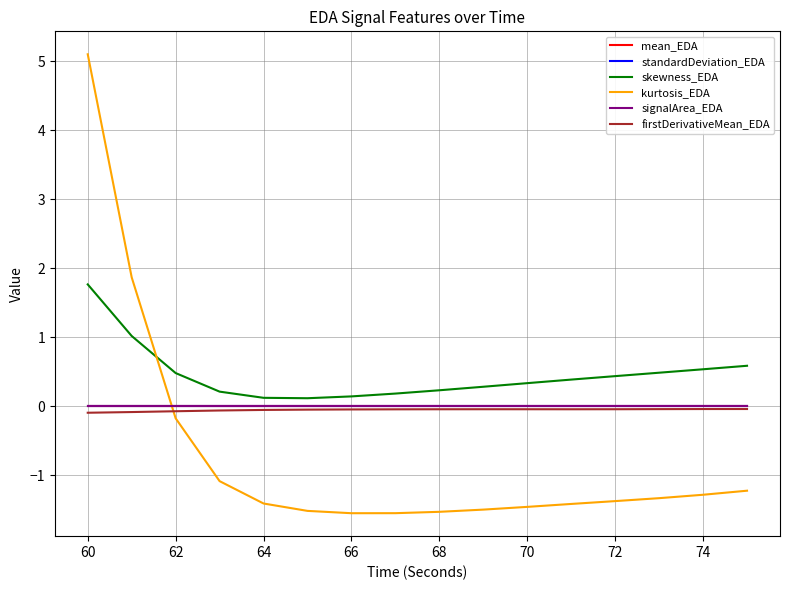

What is the label of the 3rd point from the left?

62